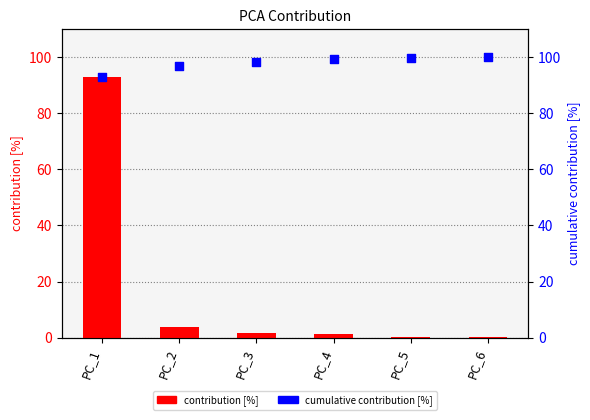

Which series has the widest spread of Y values?

contribution [%]